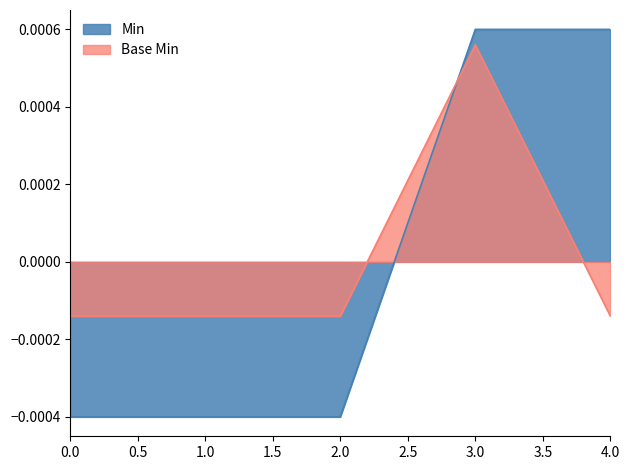

Does the chart display data point markers on the line(s)?

No